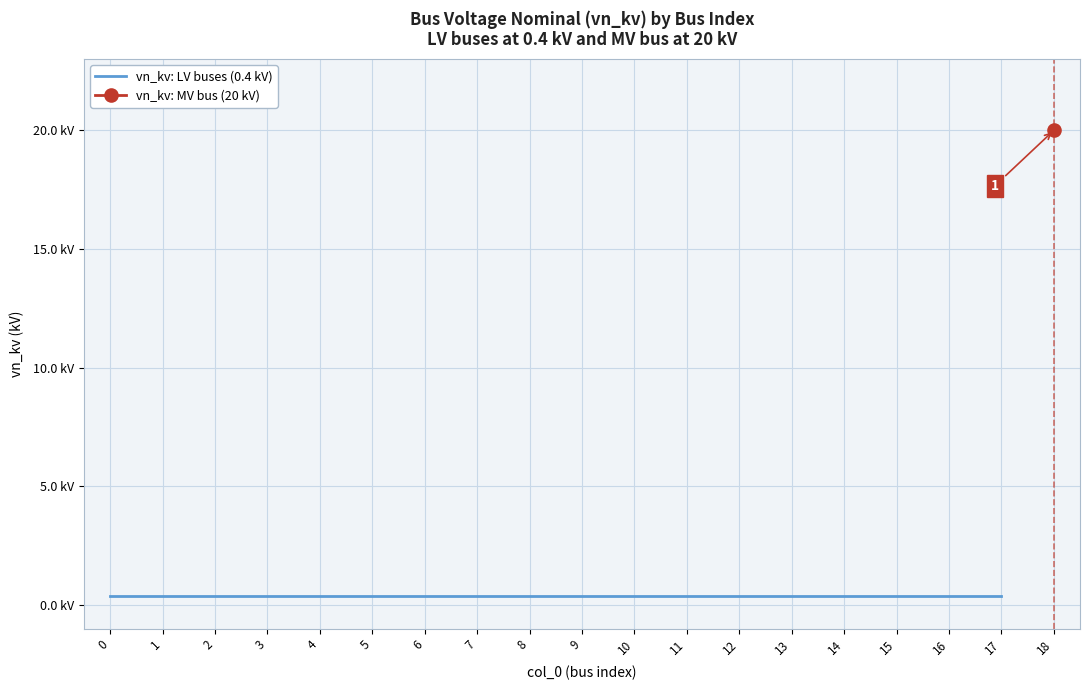

Reading left to right, extract all data points from this chart.

0.4	0.4	0.4	0.4	0.4	0.4	0.4	0.4	0.4	0.4	0.4	0.4	0.4	0.4	0.4	0.4	0.4	0.4	20.0